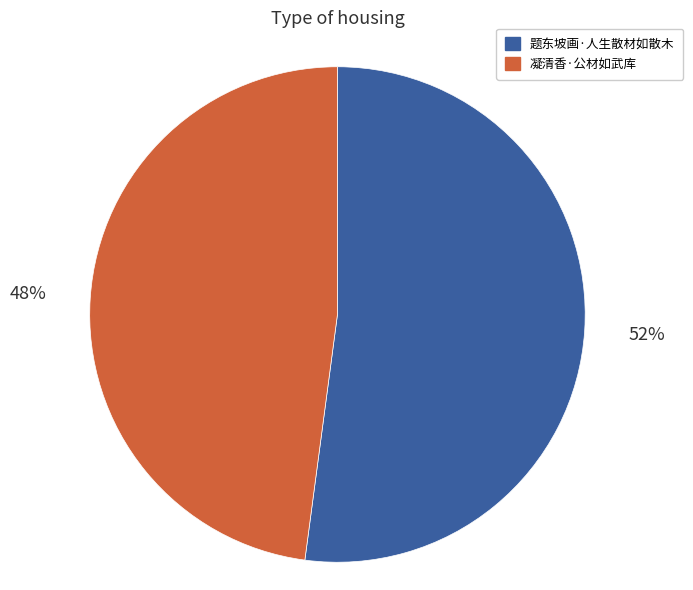

Which slice is the smallest?

凝清香·公材如武库